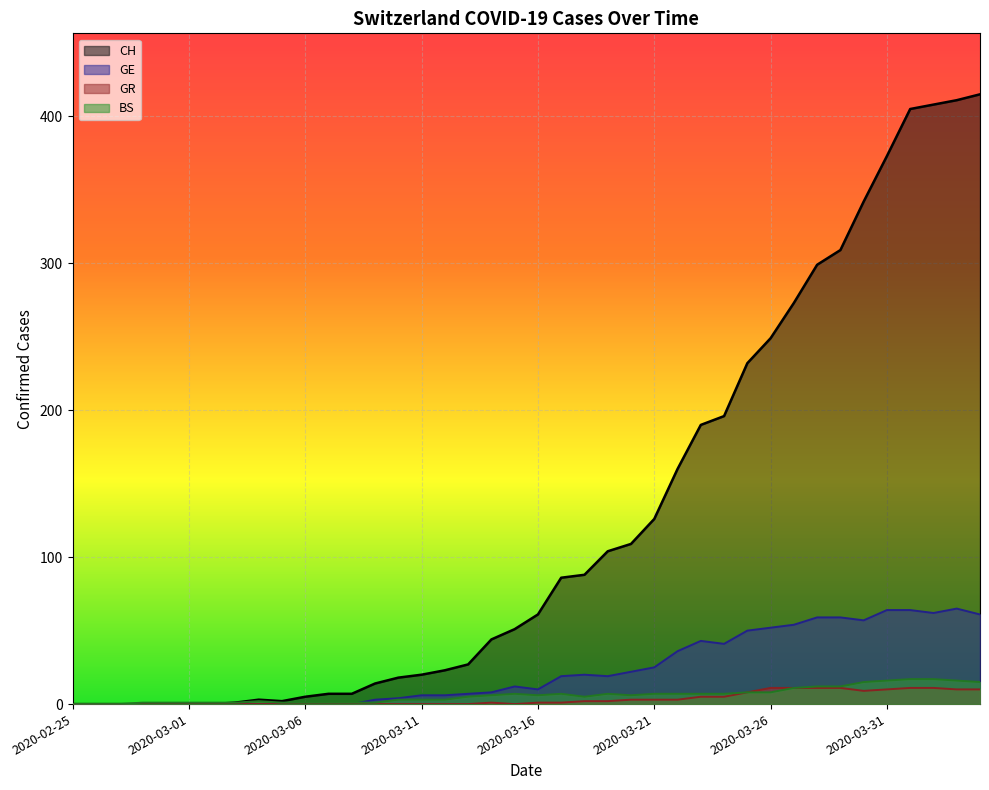

What is the greatest value displayed?

415